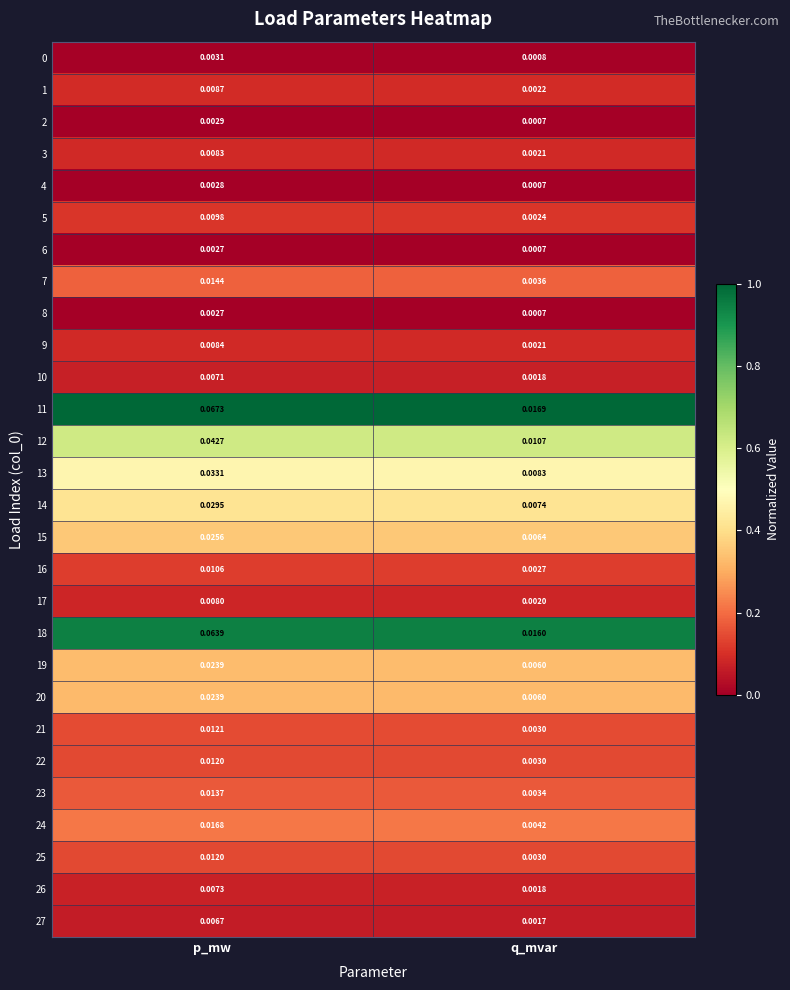

At which category is the sum across all series the highest?

p_mw